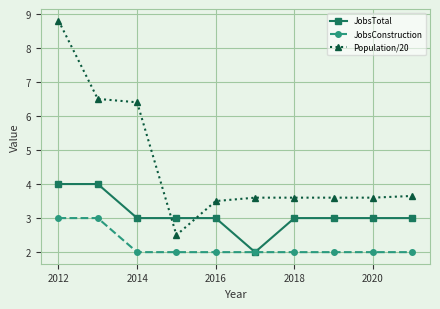

Count the number of data series in this chart.

3